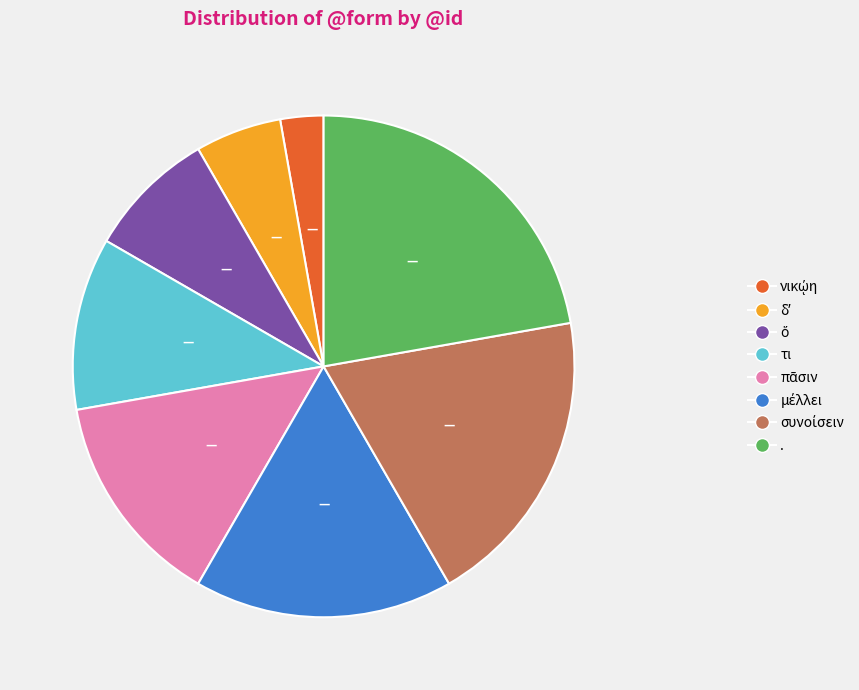

Does any single category account for the majority?

No